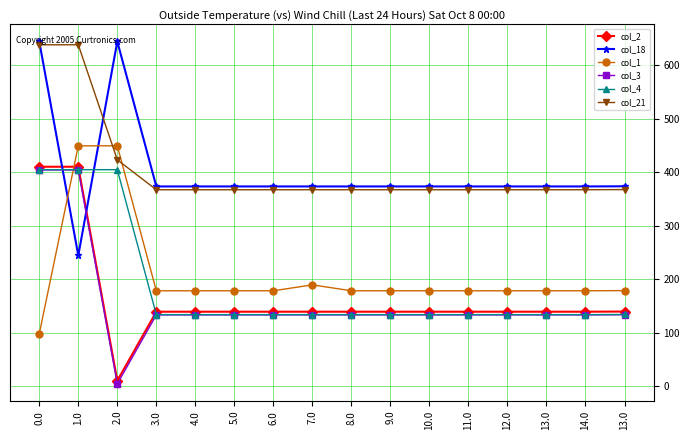

Count the number of categories in the chart.

16